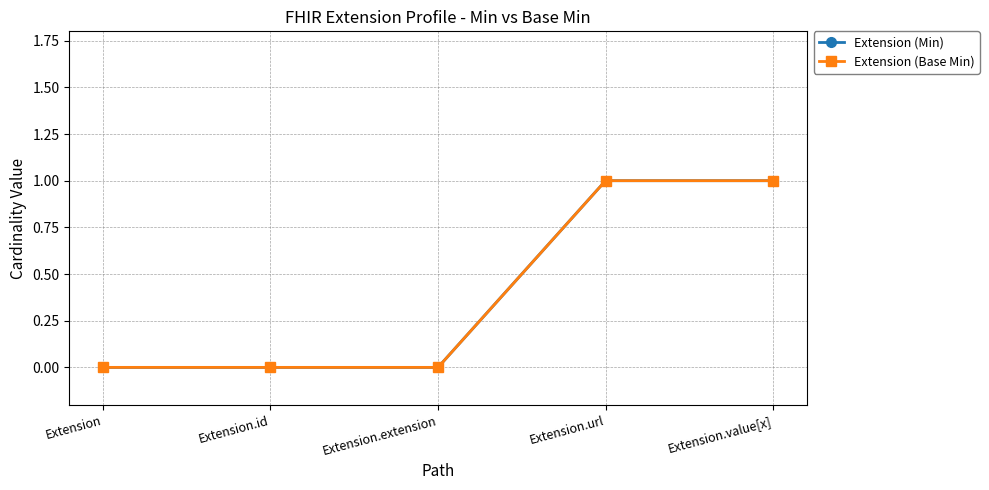

At which category does the chart reach its minimum across all series?

Extension